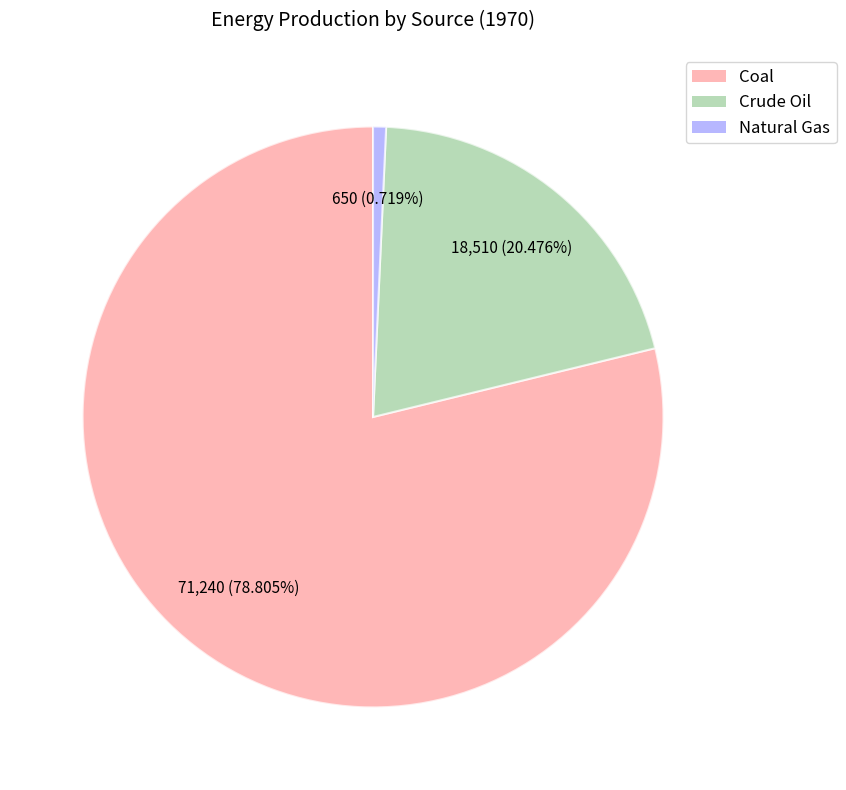

How many segments does this pie chart have?

3